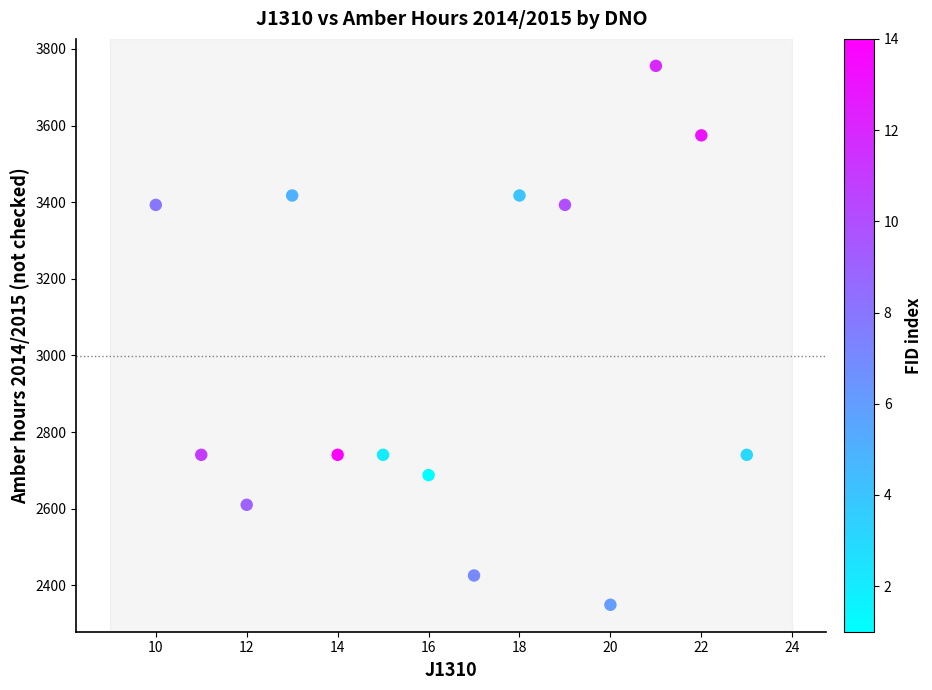

What is the range of X values (max minus min)?

13.0